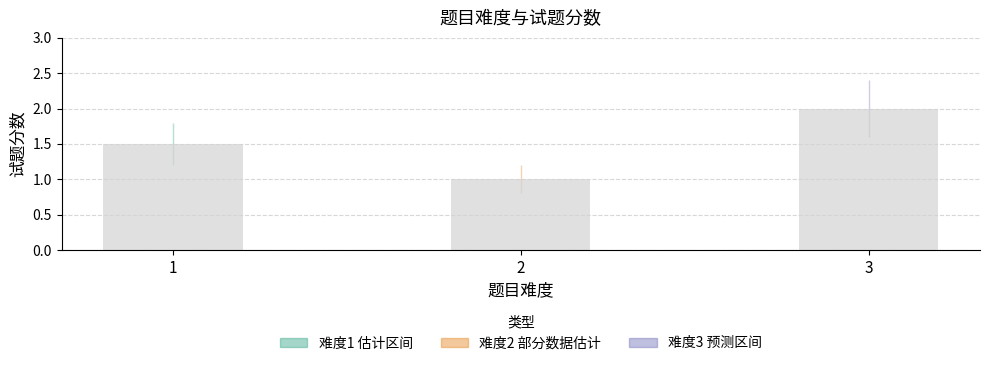

What is the sum of the values at 2 and 3?

3.0